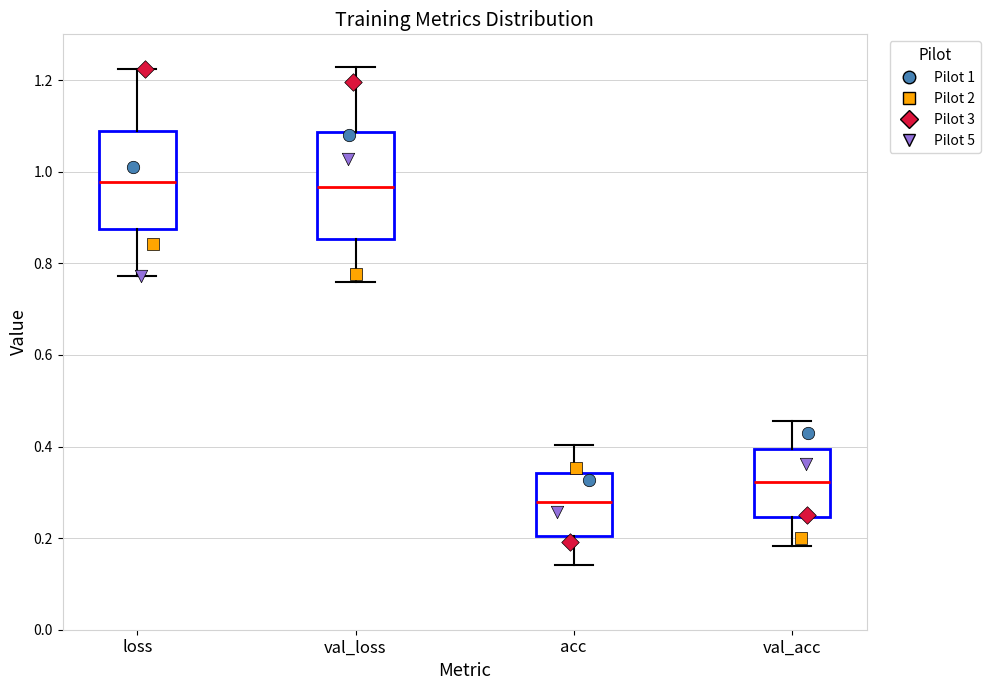

Which box is the tallest, from its lower edge to its upper edge?

val_loss